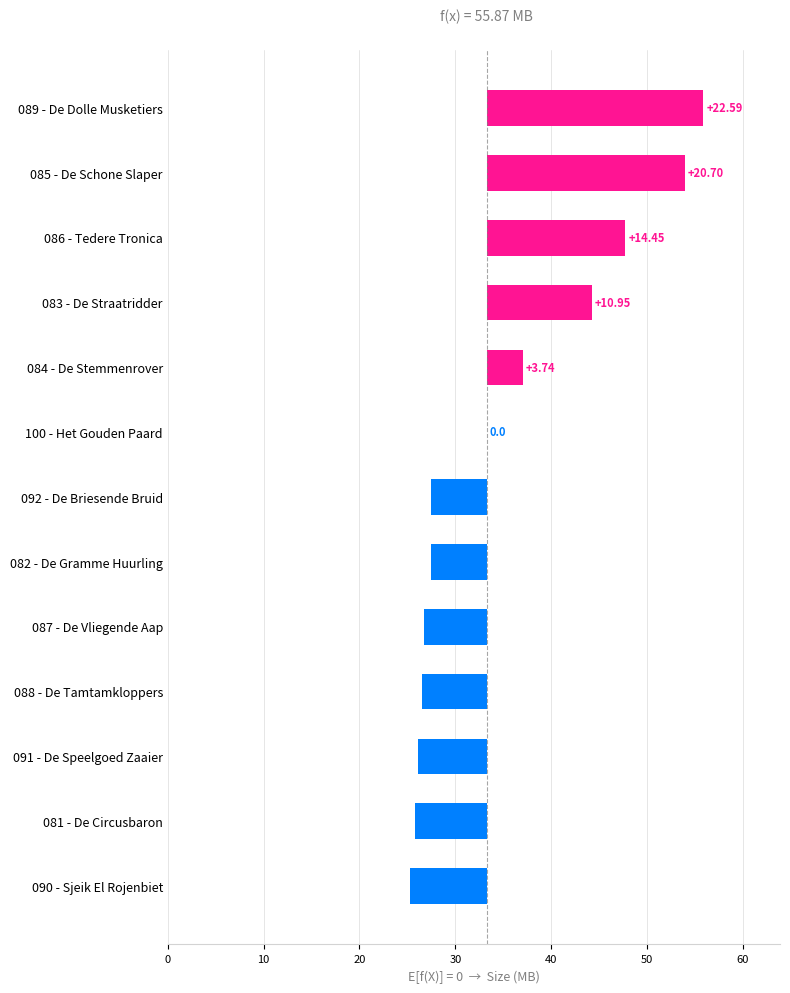

Which has a higher value, 20 or 50?

50